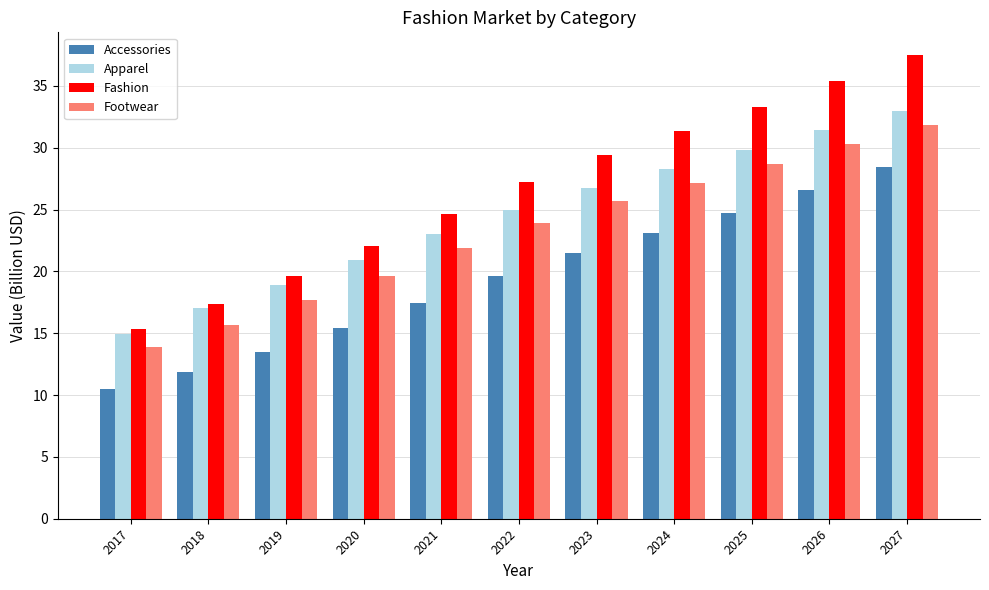

What is the sum of the Fashion values at 2017 and 2020?

37.4